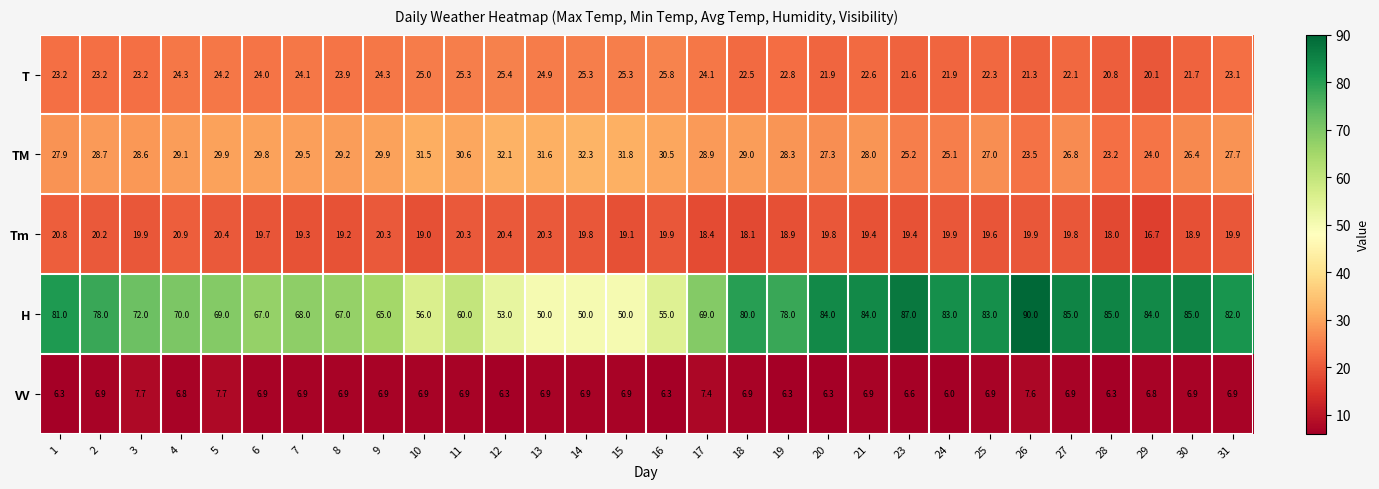

What is the difference between the maximum and minimum values in the H series?

40.0